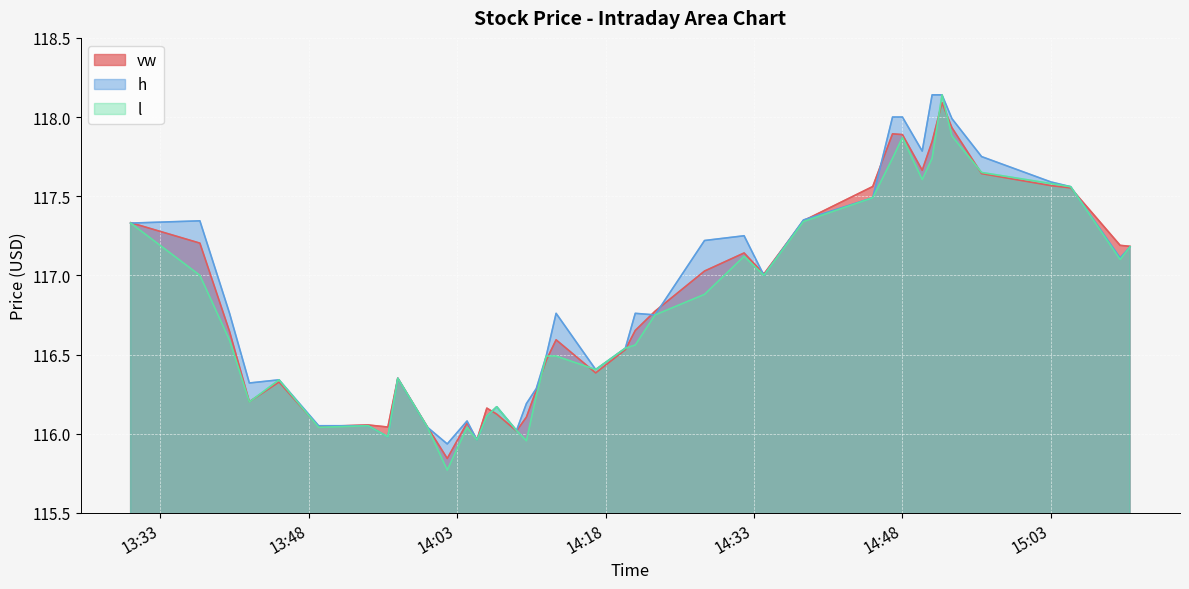

At which label does l first exceed 116?

2023-07-20 13:30:00